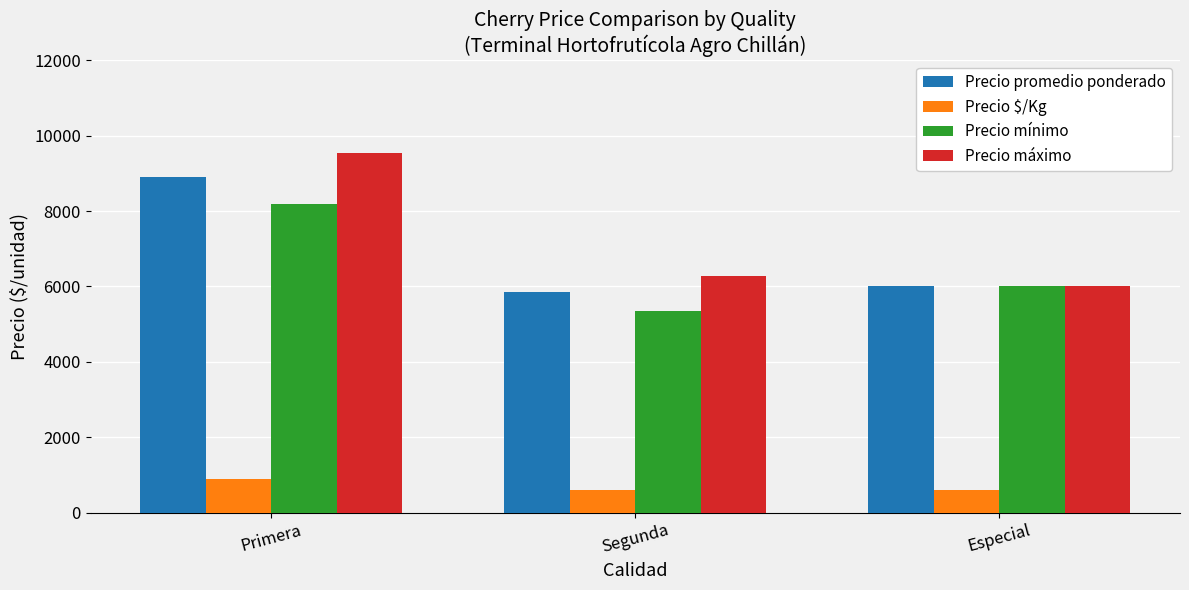

What is the lowest value of the Precio promedio ponderado series?

5861